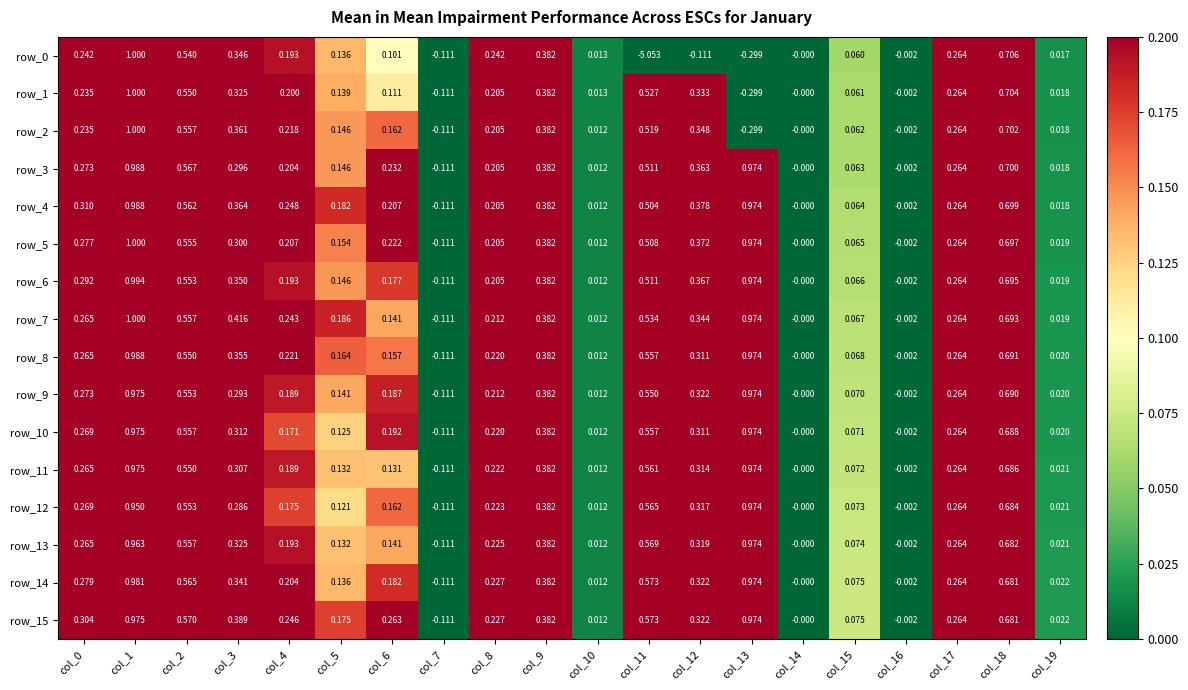

How many distinct data groups are displayed?

16